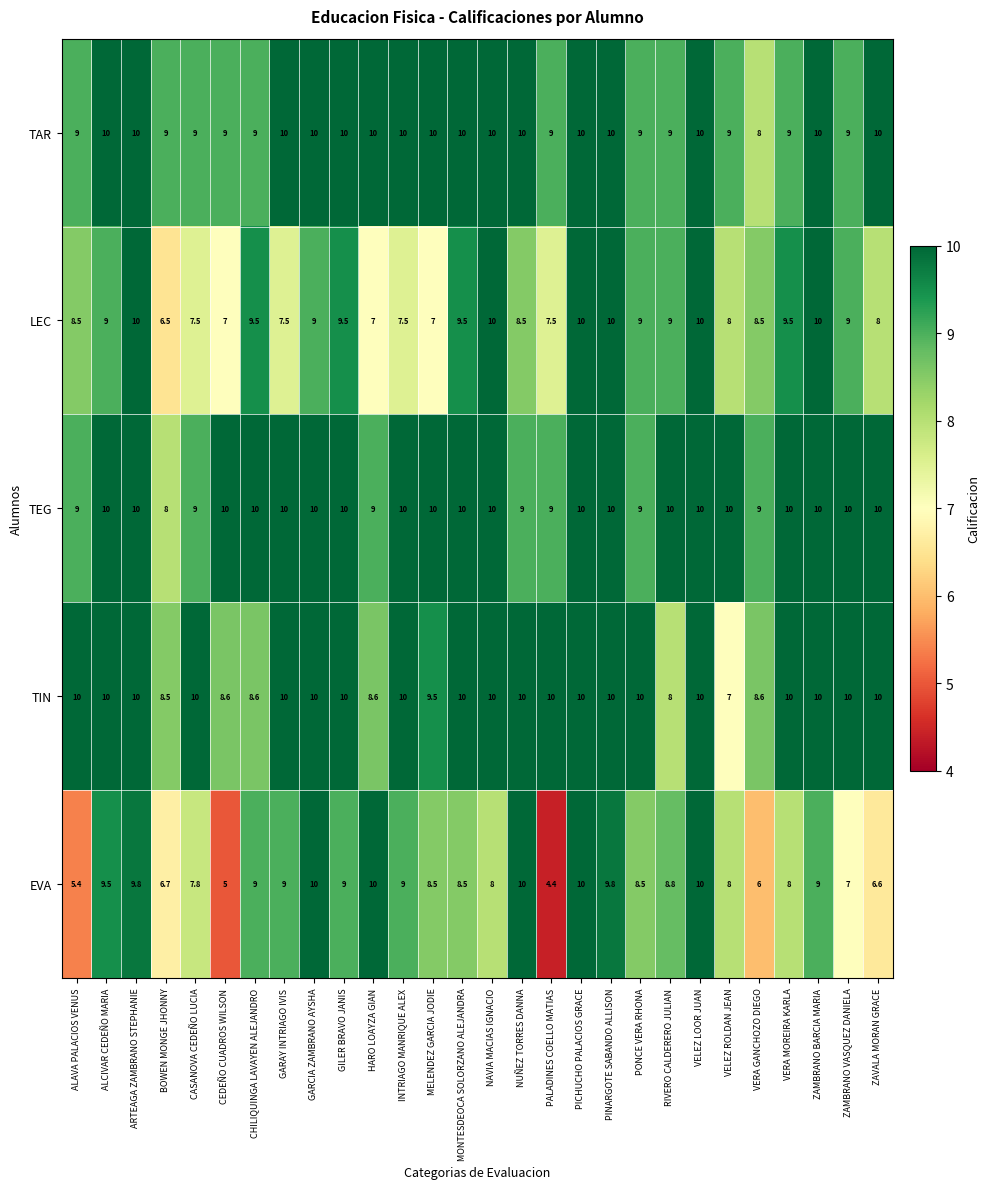

Count the TIN values in the range 9 to 10.

21